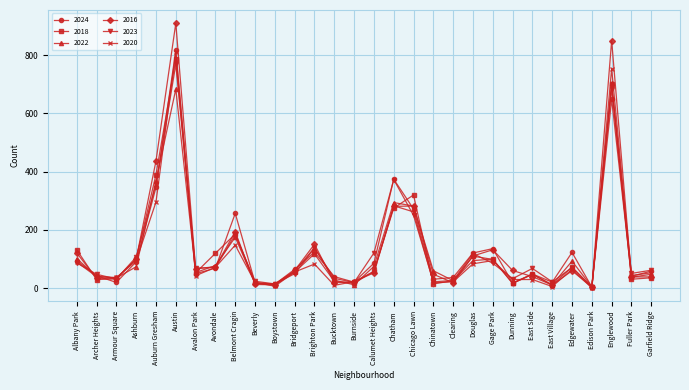

What is the sum of all 2023 values?

3997